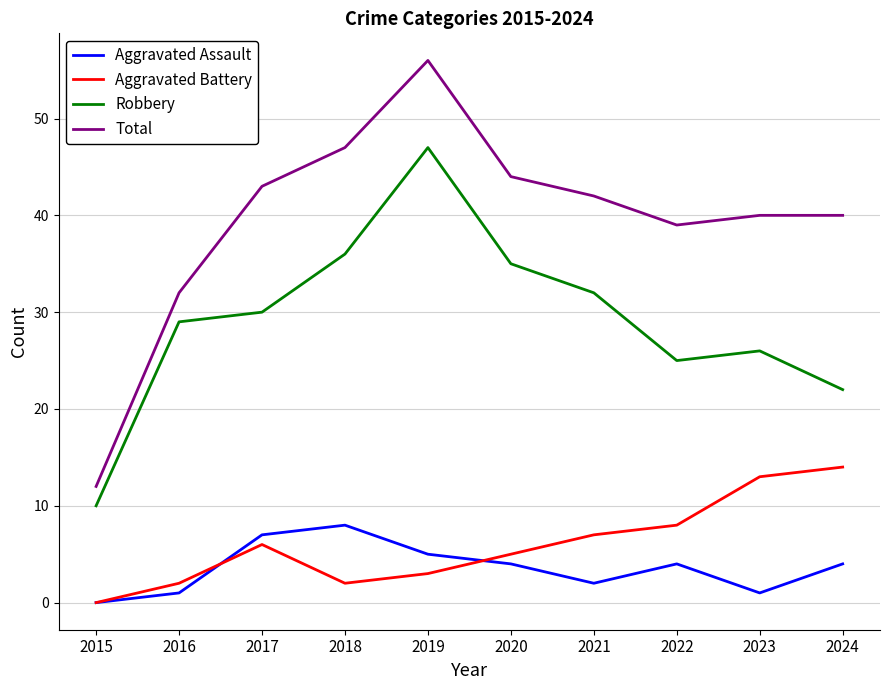

What is the spread (max minus min) of values at 2015?

12